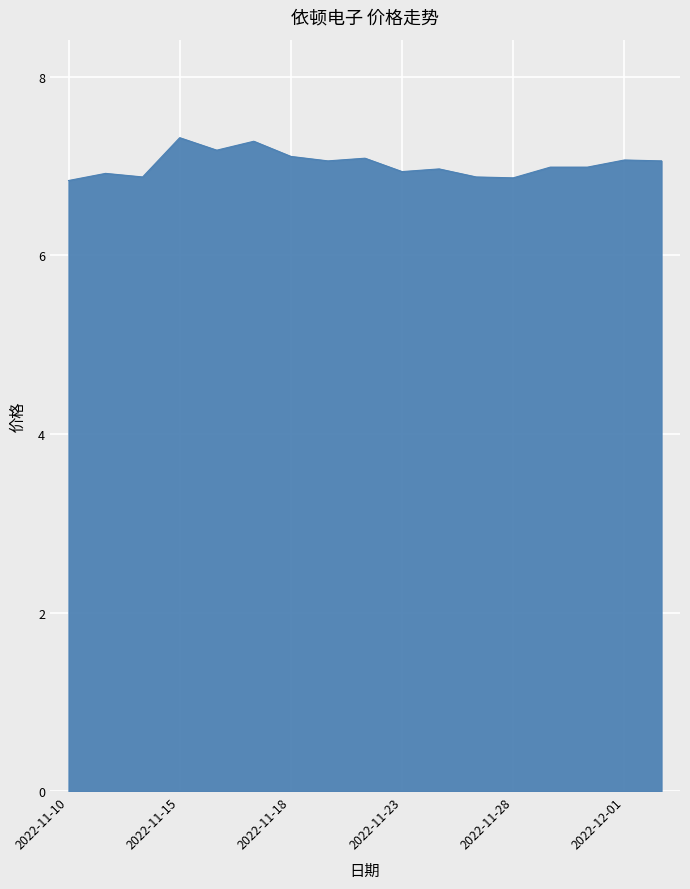

What is the difference between the maximum and minimum values?

0.5